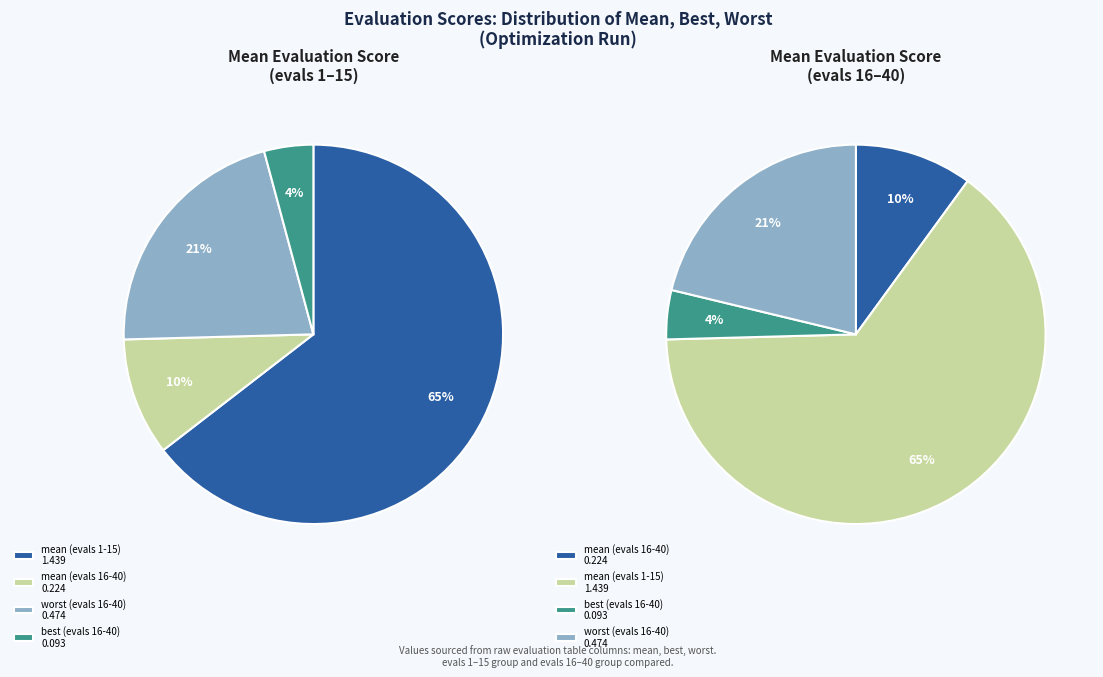

Is the sum of worst (evals 16-40) and mean (evals 1-15) greater than half?

Yes